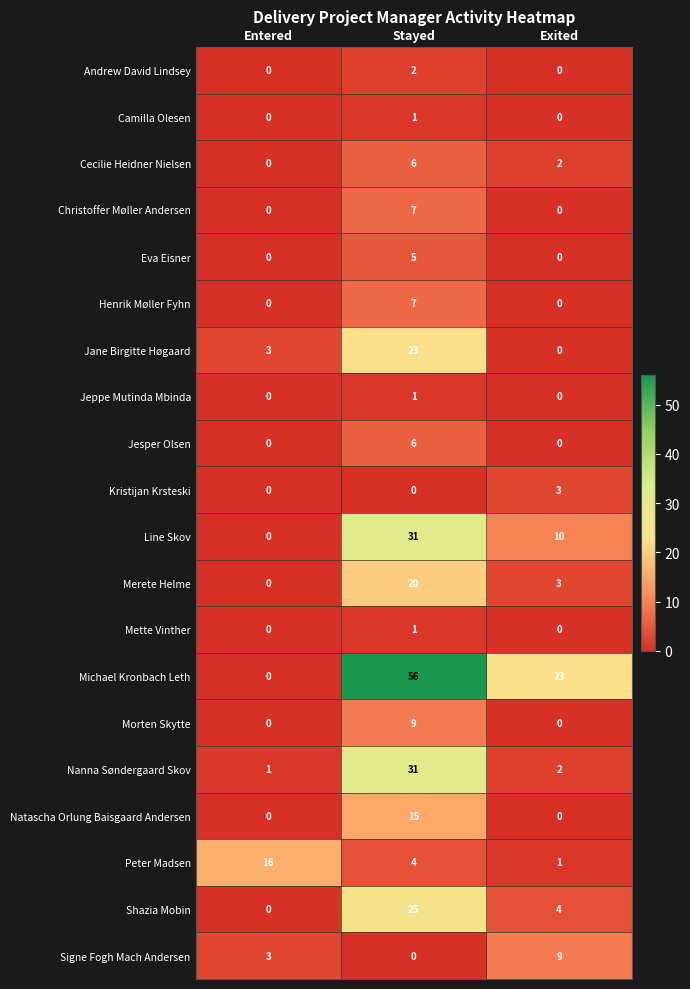

What is the spread (max minus min) of values at Exited?

23